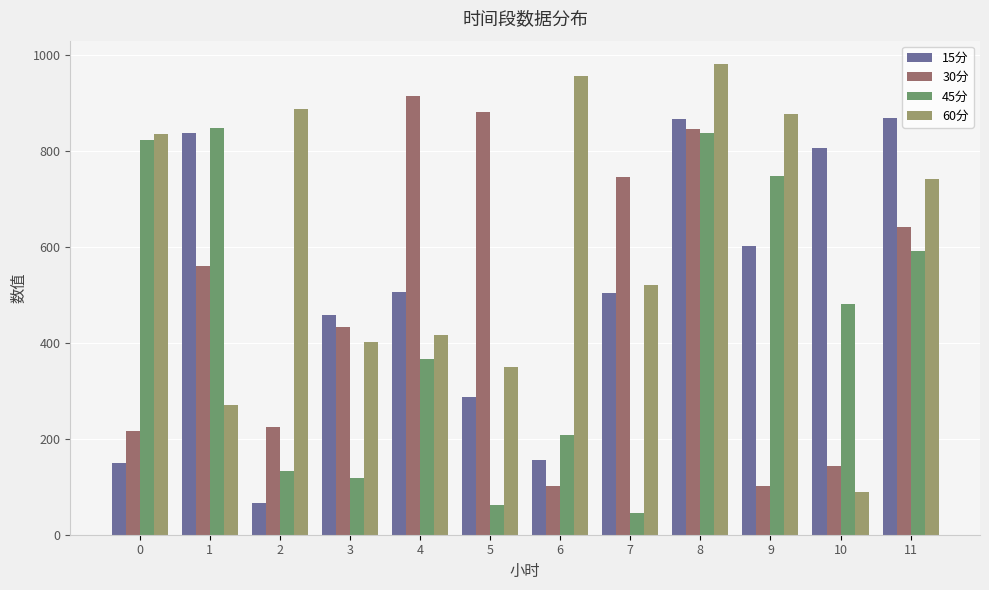

Which series changed the most between 8 and 9?

30分